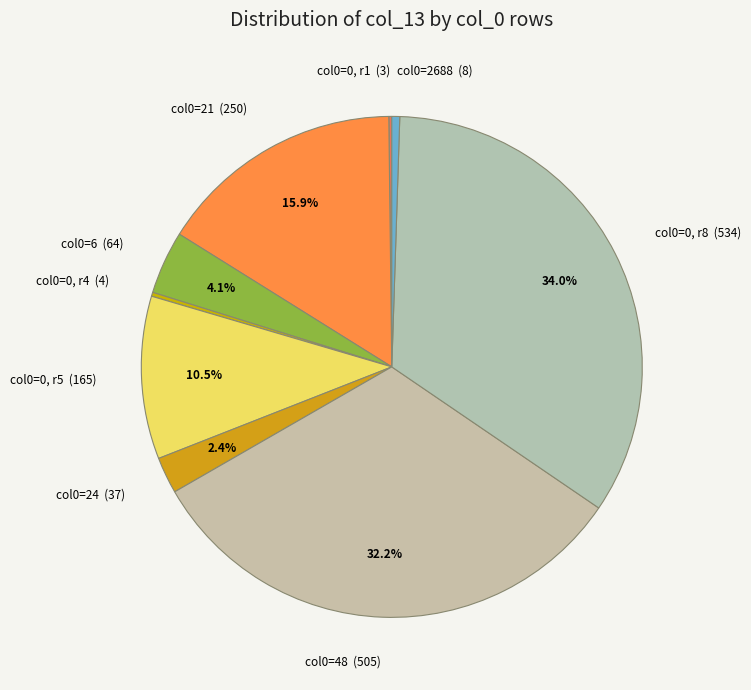

Approximately how many times larger is the value at col0=0, r5 (165) compared to col0=0, r8 (534)?

0.3